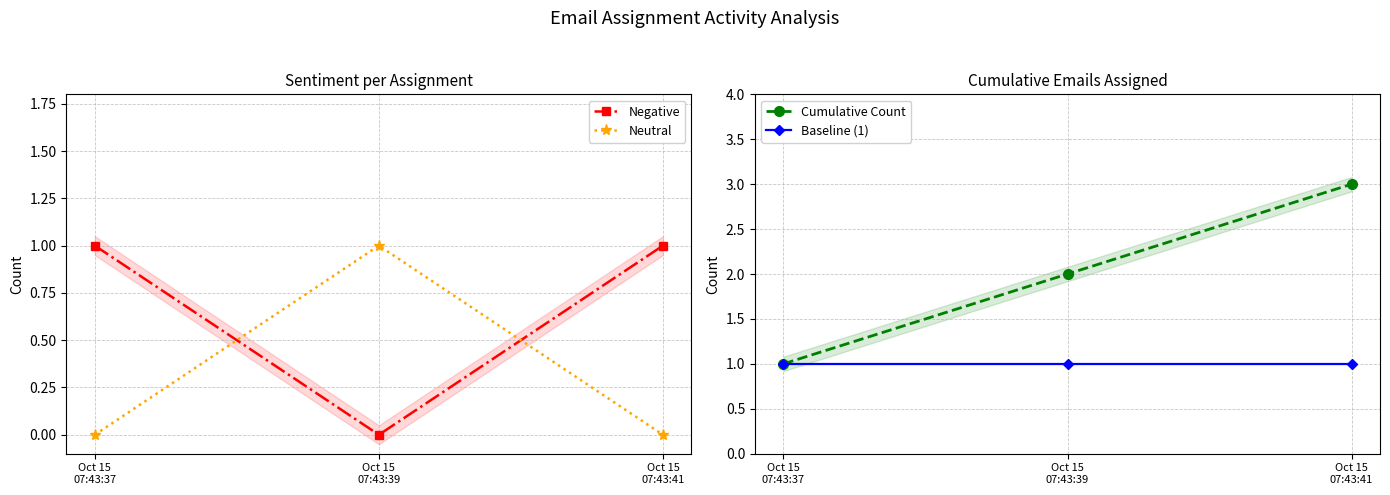

Which category has the lowest value across all series?

Oct 15
07:43:39